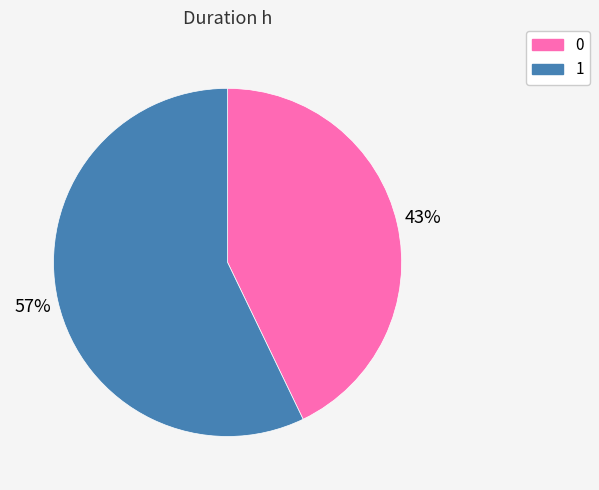

Between 0 and 1, which is larger?

1